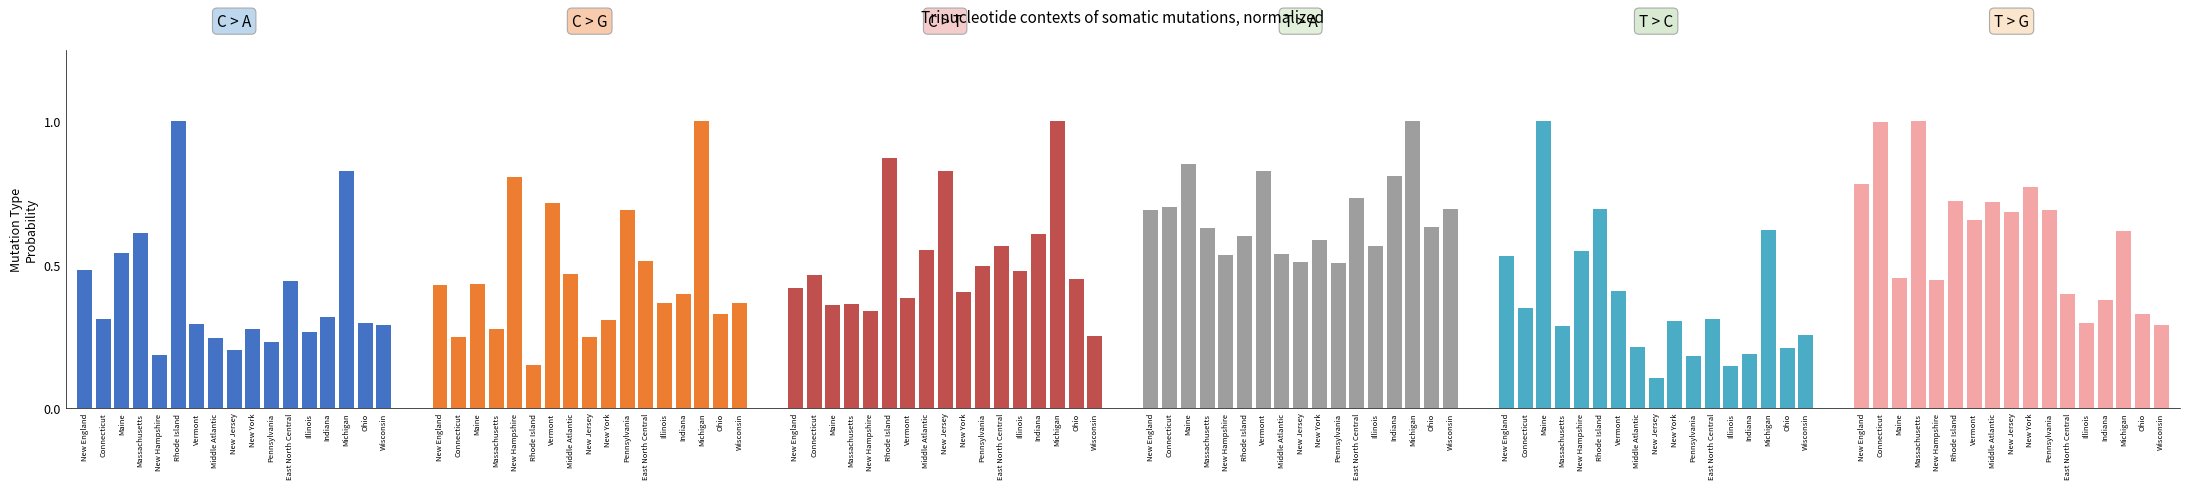

What is the minimum value shown in the chart?

0.1